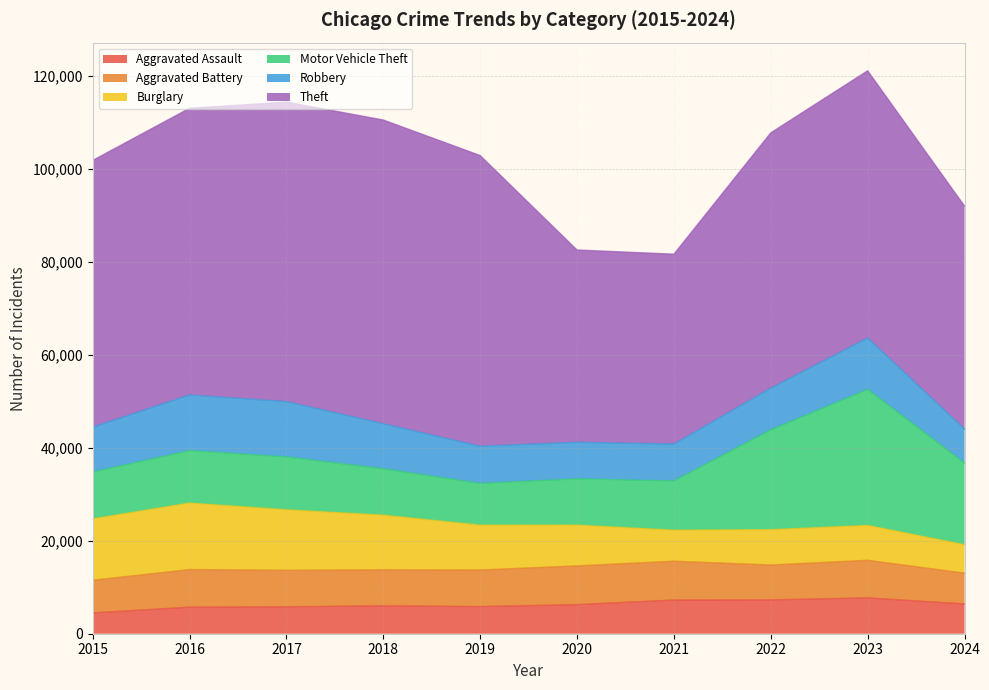

True or false: Theft and Burglary intersect in this chart.

False